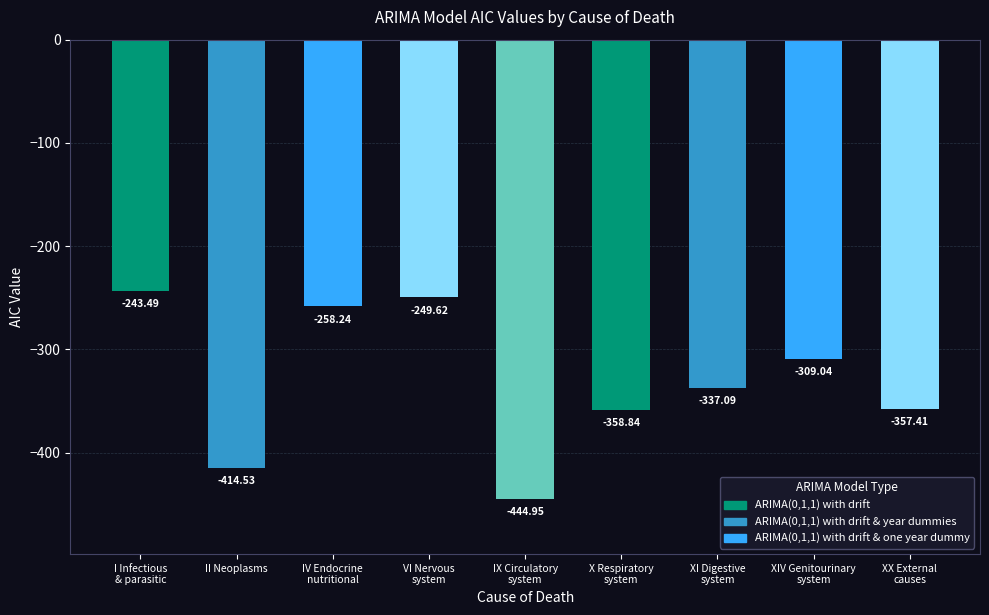

What is the label of the 1st bar from the left?

I Infectious
& parasitic